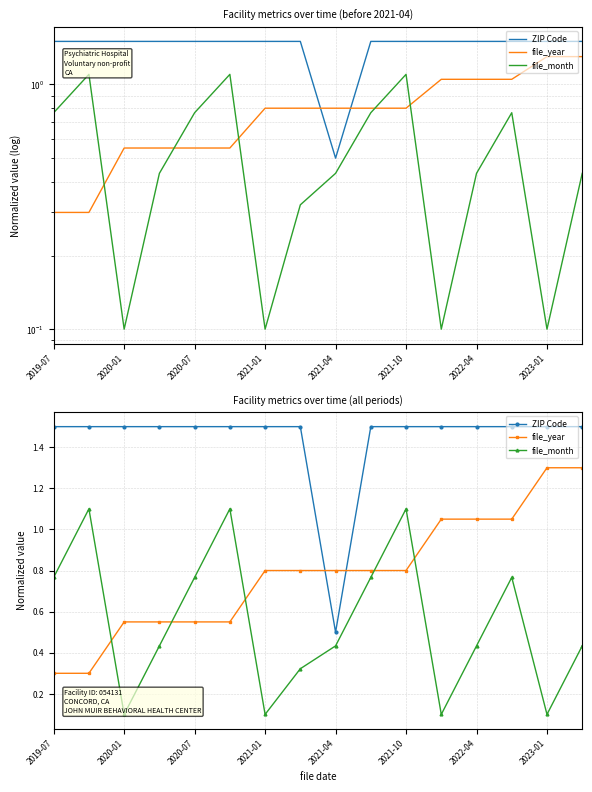

What is the spread (max minus min) of values at 15?

1.1